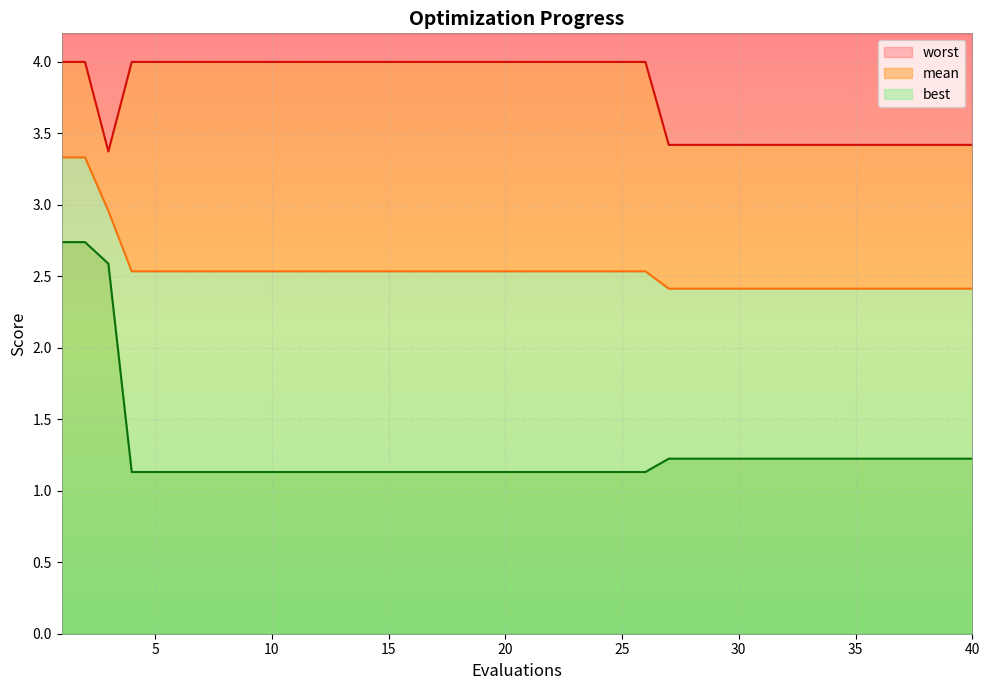

How many lines are shown in the chart?

3